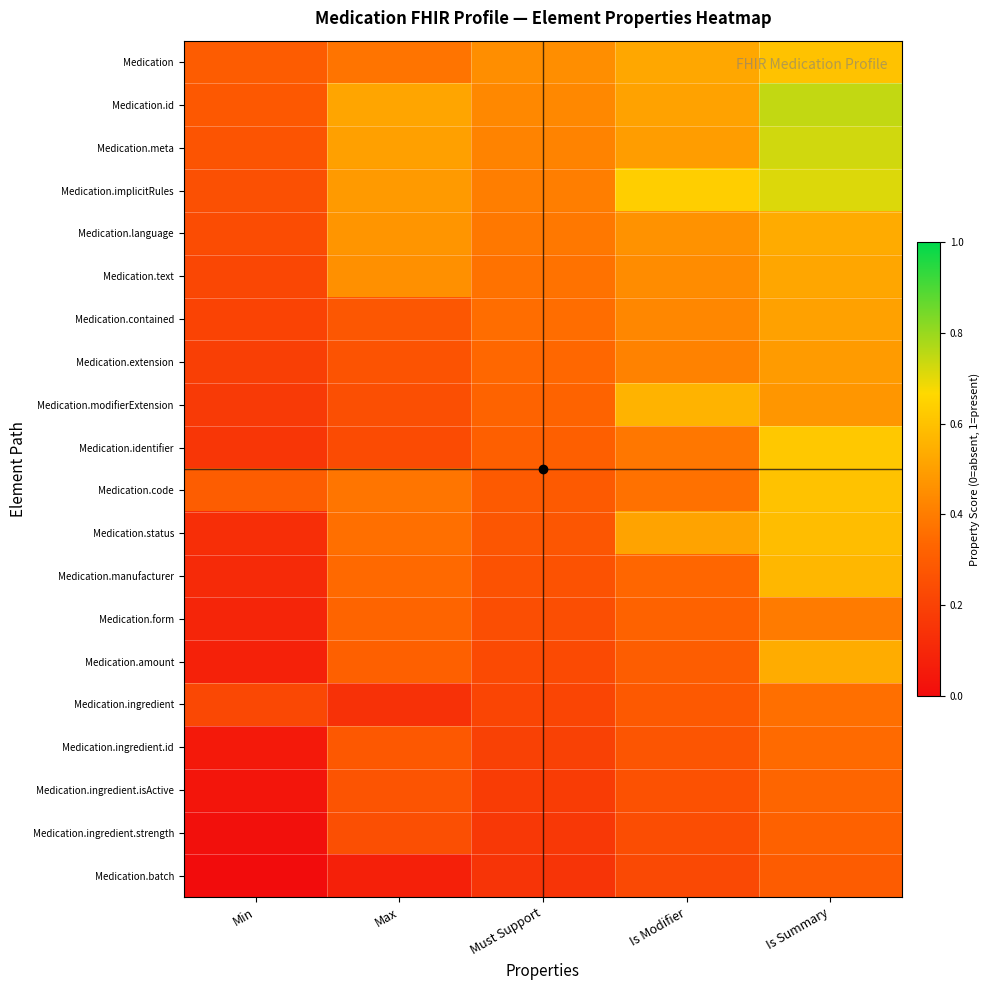

Reading left to right, what are all the values shown in this chart?

Medication: Min=0.3	Max=0.4	Must Support=0.4	Is Modifier=0.5	Is Summary=0.6
Medication.id: Min=0.3	Max=0.5	Must Support=0.4	Is Modifier=0.5	Is Summary=0.7
Medication.meta: Min=0.3	Max=0.5	Must Support=0.4	Is Modifier=0.5	Is Summary=0.7
Medication.implicitRules: Min=0.3	Max=0.5	Must Support=0.4	Is Modifier=0.6	Is Summary=0.7
Medication.language: Min=0.2	Max=0.5	Must Support=0.4	Is Modifier=0.5	Is Summary=0.5
Medication.text: Min=0.2	Max=0.5	Must Support=0.4	Is Modifier=0.4	Is Summary=0.5
Medication.contained: Min=0.2	Max=0.3	Must Support=0.4	Is Modifier=0.4	Is Summary=0.5
Medication.extension: Min=0.2	Max=0.3	Must Support=0.3	Is Modifier=0.4	Is Summary=0.5
Medication.modifierExtension: Min=0.2	Max=0.2	Must Support=0.3	Is Modifier=0.6	Is Summary=0.5
Medication.identifier: Min=0.2	Max=0.2	Must Support=0.3	Is Modifier=0.4	Is Summary=0.6
Medication.code: Min=0.3	Max=0.4	Must Support=0.3	Is Modifier=0.4	Is Summary=0.6
Medication.status: Min=0.1	Max=0.4	Must Support=0.3	Is Modifier=0.5	Is Summary=0.6
Medication.manufacturer: Min=0.1	Max=0.3	Must Support=0.3	Is Modifier=0.3	Is Summary=0.6
Medication.form: Min=0.1	Max=0.3	Must Support=0.2	Is Modifier=0.3	Is Summary=0.4
Medication.amount: Min=0.1	Max=0.3	Must Support=0.2	Is Modifier=0.3	Is Summary=0.5
Medication.ingredient: Min=0.2	Max=0.1	Must Support=0.2	Is Modifier=0.3	Is Summary=0.4
Medication.ingredient.id: Min=0.0	Max=0.3	Must Support=0.2	Is Modifier=0.3	Is Summary=0.3
Medication.ingredient.isActive: Min=0.0	Max=0.3	Must Support=0.2	Is Modifier=0.3	Is Summary=0.3
Medication.ingredient.strength: Min=0.0	Max=0.3	Must Support=0.2	Is Modifier=0.2	Is Summary=0.3
Medication.batch: Min=0.0	Max=0.1	Must Support=0.1	Is Modifier=0.2	Is Summary=0.3